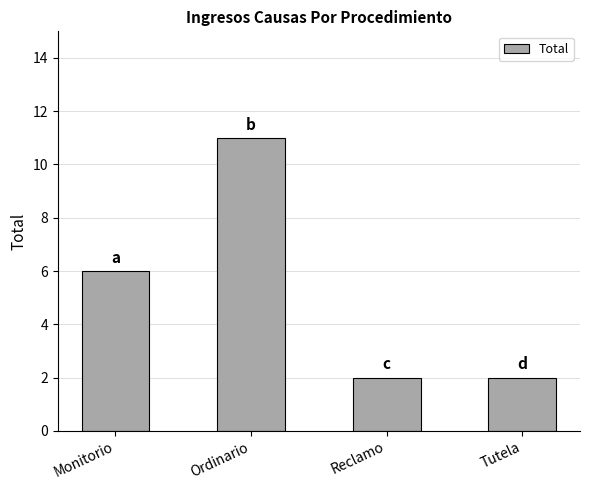

True or false: the data shows 11 at Ordinario.

True